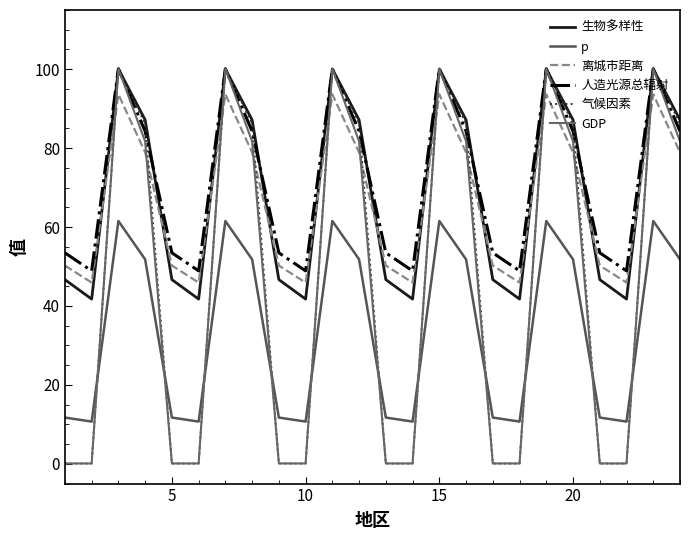

What are all the series names shown in the legend?

生物多样性, p, 离城市距离, 人造光源总辐射, 气候因素, GDP